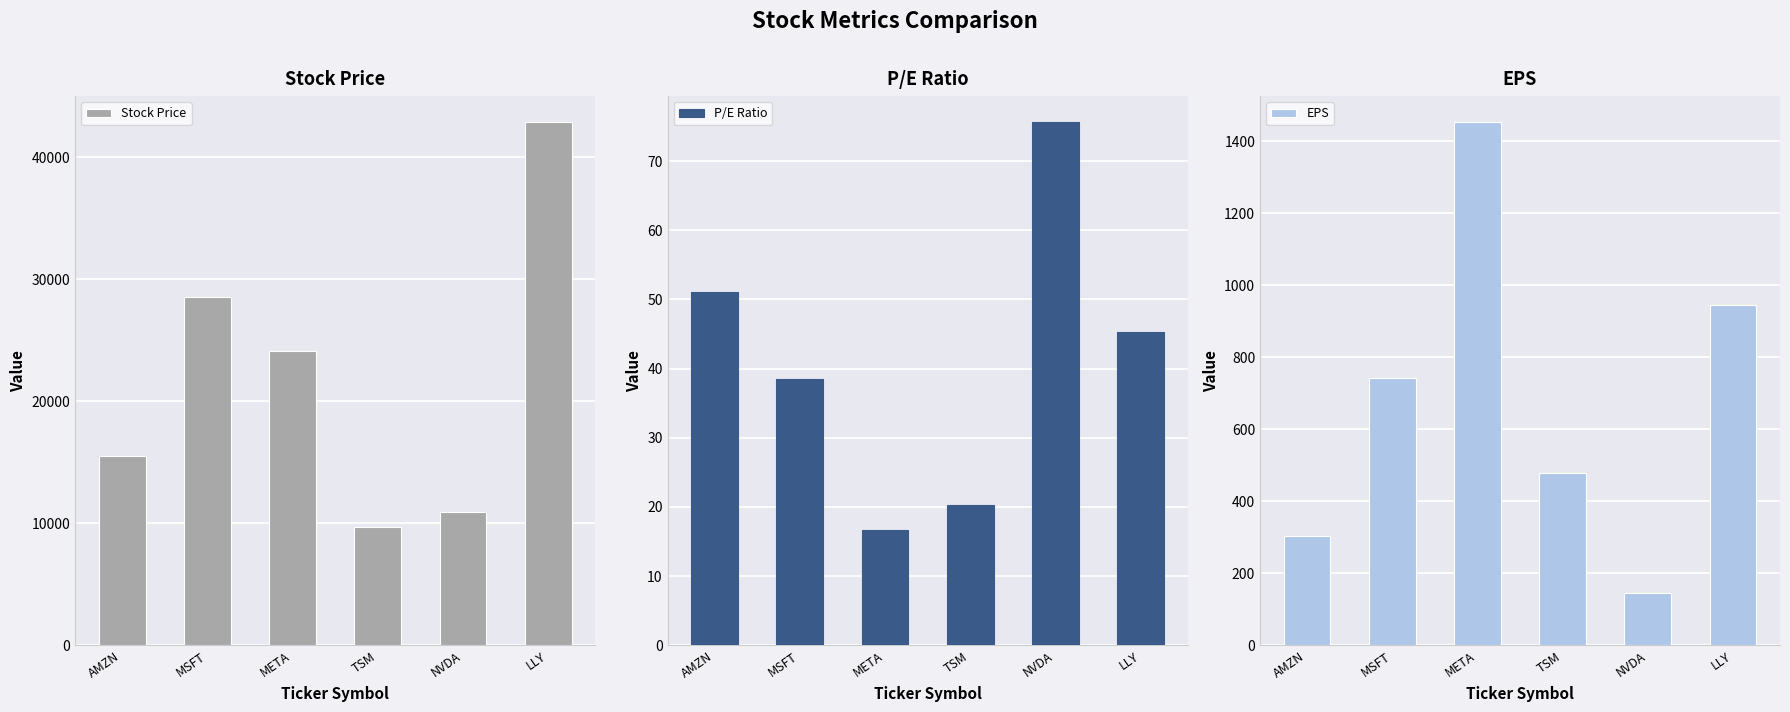

True or false: EPS has a value of 787.8 at TSM.

False